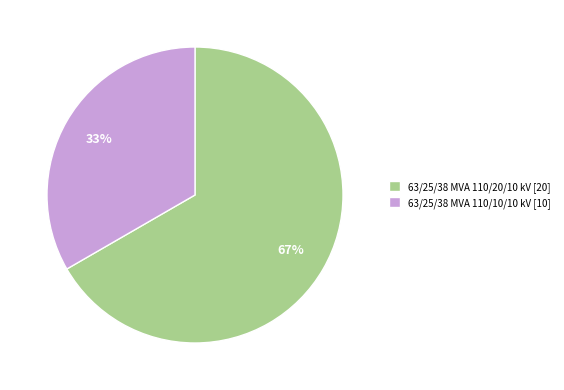

Approximately how many times larger is the value at 63/25/38 MVA 110/20/10 kV compared to 63/25/38 MVA 110/10/10 kV?

2.0